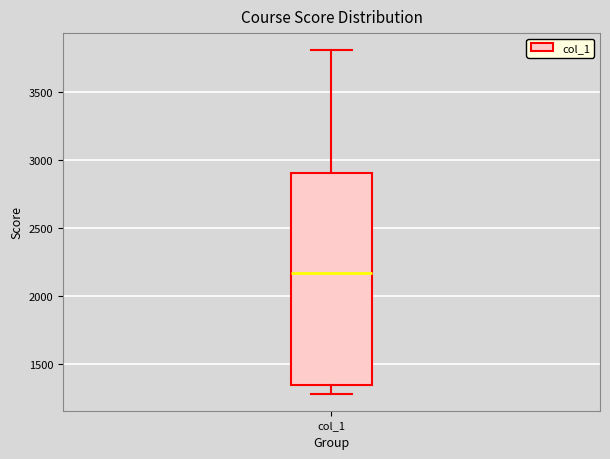

Where does the lower whisker of the box for col_1 end on the y-axis? The values are not printed on the chart, so give them approximately, as read against the axis.

1300